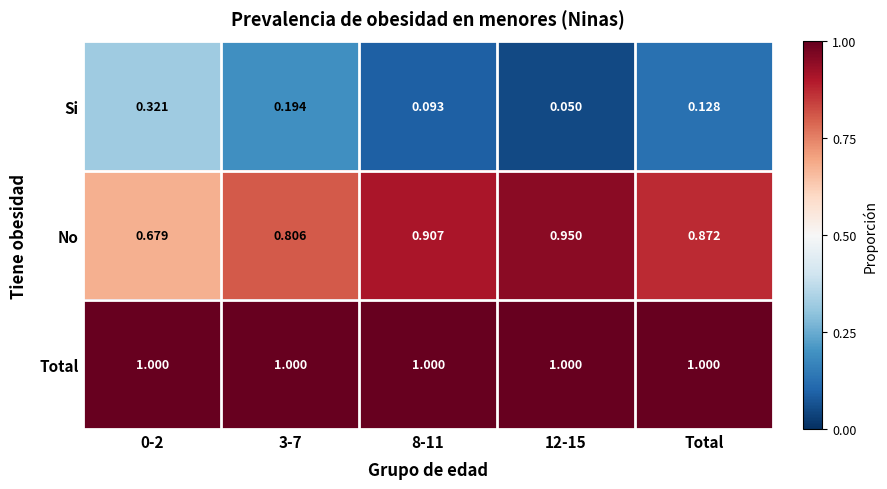

List the series in order of their peak value, lowest first.

Si, No, Total